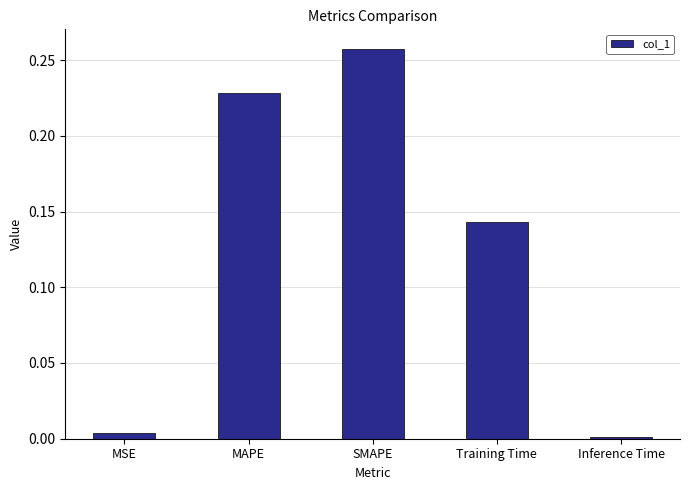

List the labels in order of value, smallest first.

Inference Time, MSE, Training Time, MAPE, SMAPE